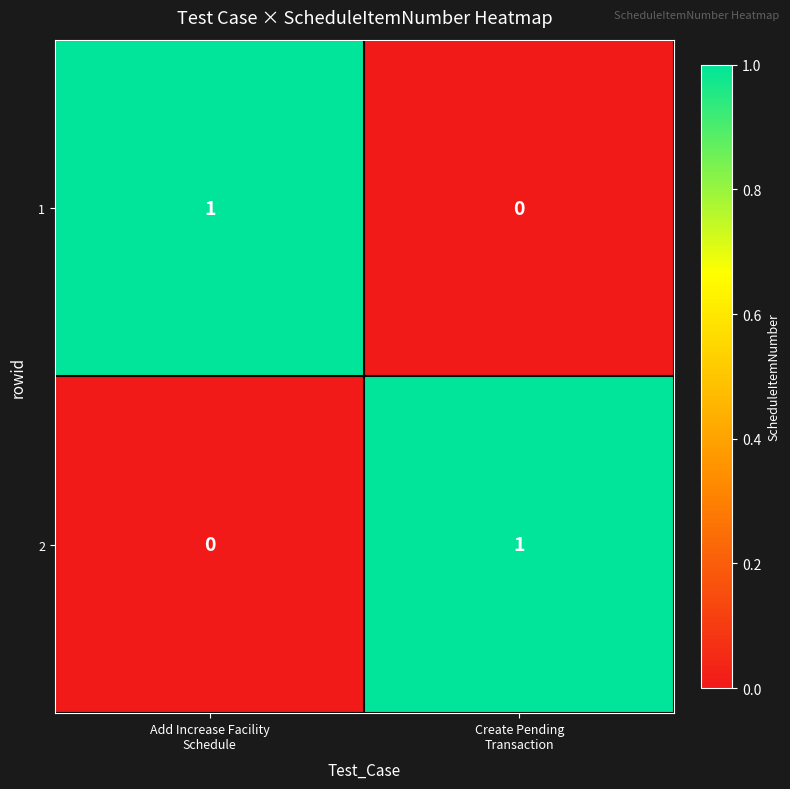

What is the difference between the highest and lowest values at Add Increase Facility
Schedule?

1